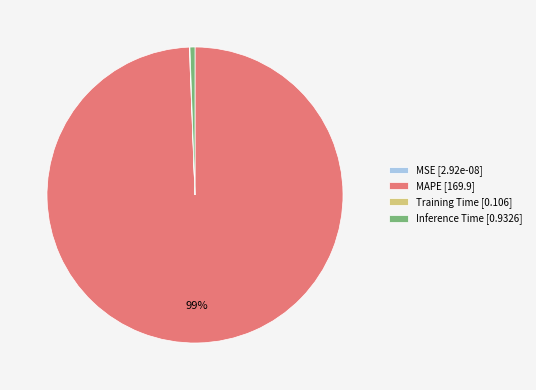

Does any single category account for the majority?

Yes